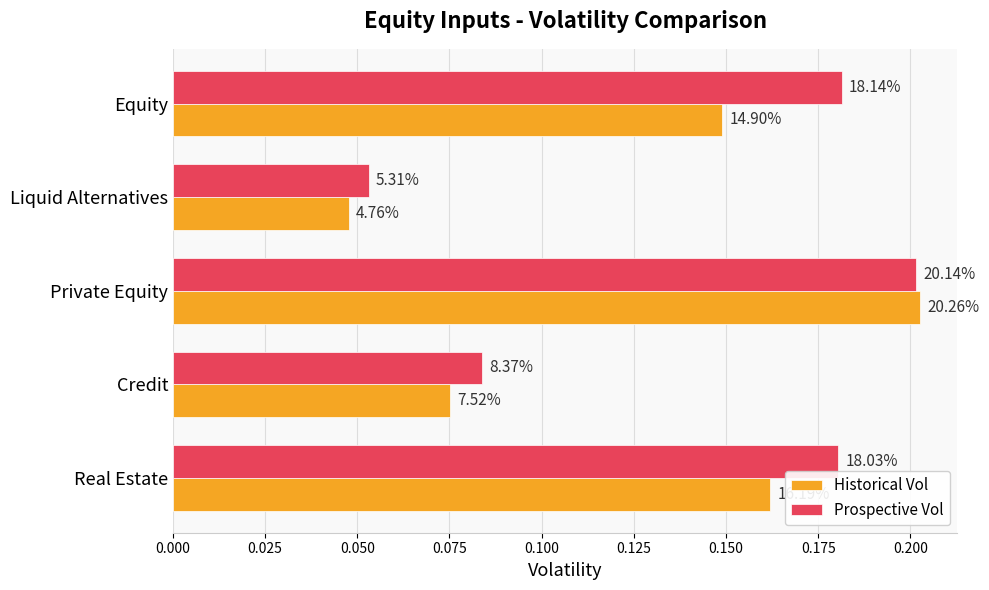

Reading left to right, transcribe all the data shown in this chart.

Historical Vol: 0.1	0.0	0.2	0.1	0.2
Prospective Vol: 0.2	0.1	0.2	0.1	0.2